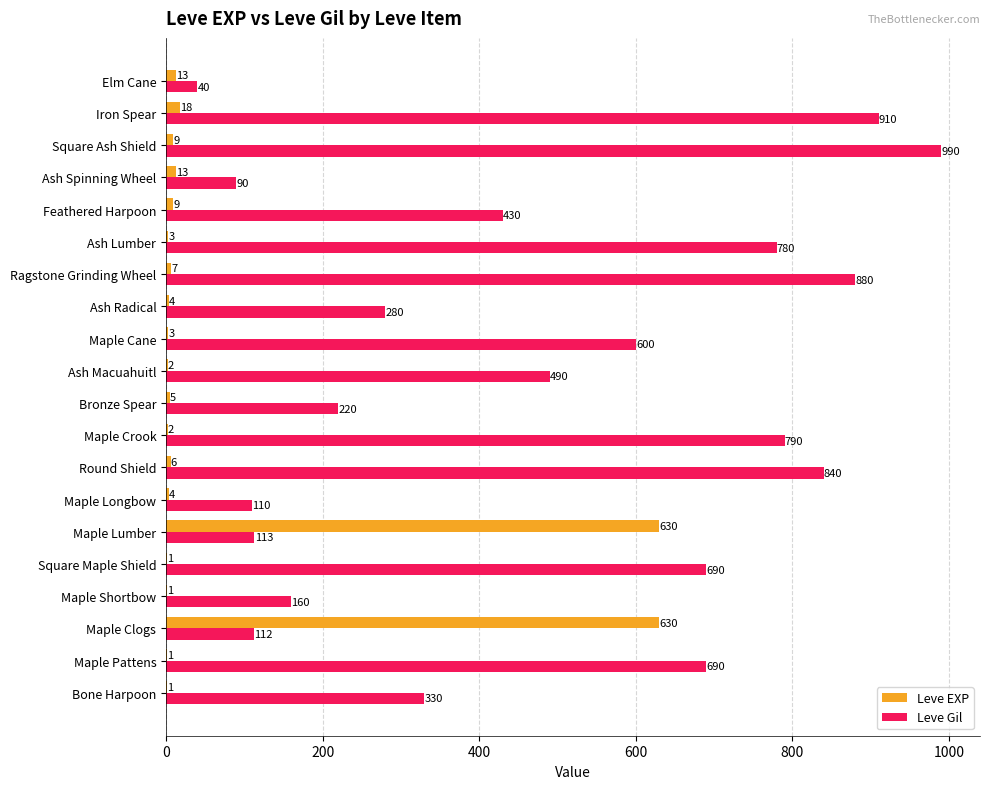

What is the sum of all Leve EXP values?

1362